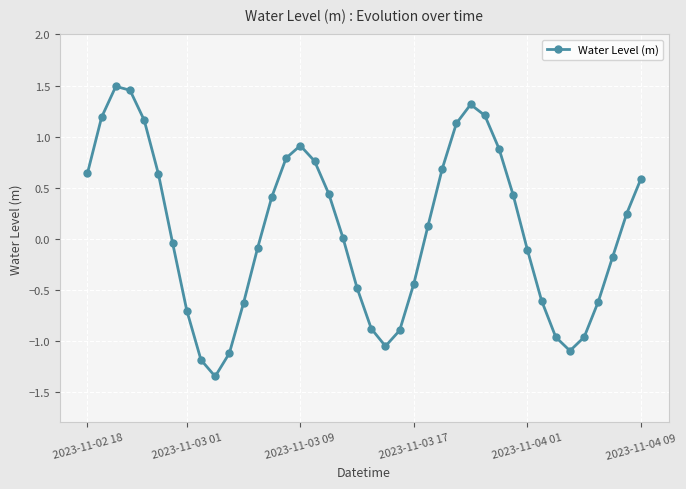

What is the difference between the maximum and minimum values?

2.8